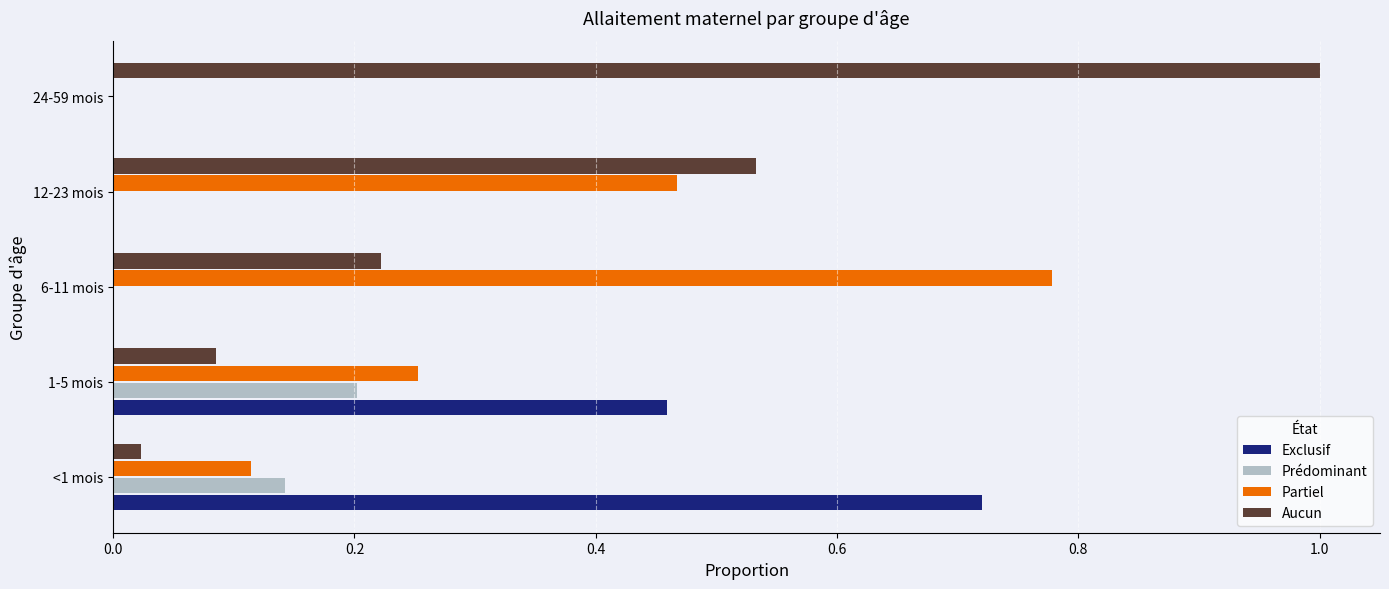

True or false: Prédominant has a value of 0.2 at 1-5 mois.

True